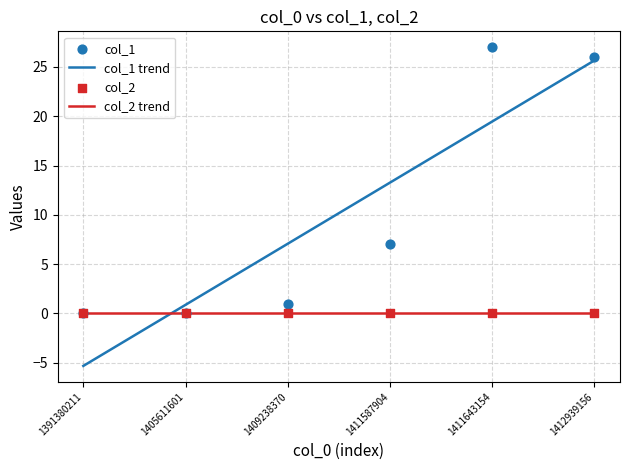

Which has a higher value, 1409238370 or 1412939156?

1412939156